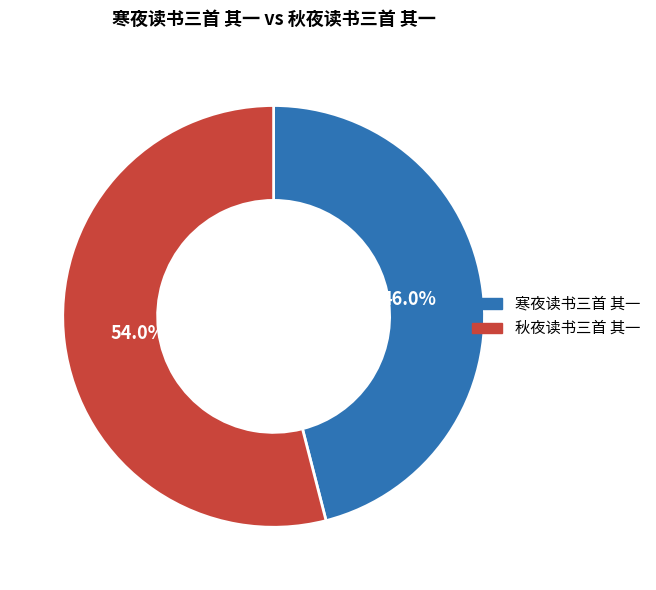

The 秋夜读书三首 其一 slice represents 54% of the pie. True or false?

True